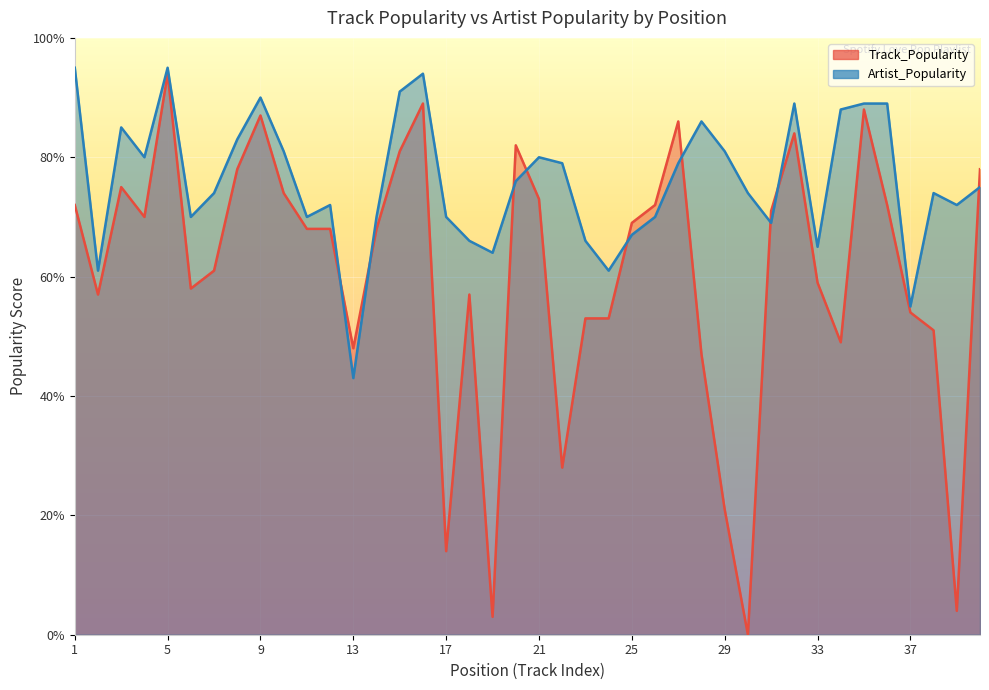

Reading left to right, extract all data points from this chart.

Track_Popularity: 1=72	2=57	3=75	4=70	5=94	6=58	7=61	8=78	9=87	10=74	11=68	12=68	13=48	14=68	15=81	16=89	17=14	18=57	19=3	20=82	21=73	22=28	23=53	24=53	25=69	26=72	27=86	28=47	29=21	30=0	31=71	32=84	33=59	34=49	35=88	36=72	37=54	38=51	39=4	40=78
Artist_Popularity: 1=95	2=61	3=85	4=80	5=95	6=70	7=74	8=83	9=90	10=81	11=70	12=72	13=43	14=70	15=91	16=94	17=70	18=66	19=64	20=76	21=80	22=79	23=66	24=61	25=67	26=70	27=79	28=86	29=81	30=74	31=69	32=89	33=65	34=88	35=89	36=89	37=55	38=74	39=72	40=75